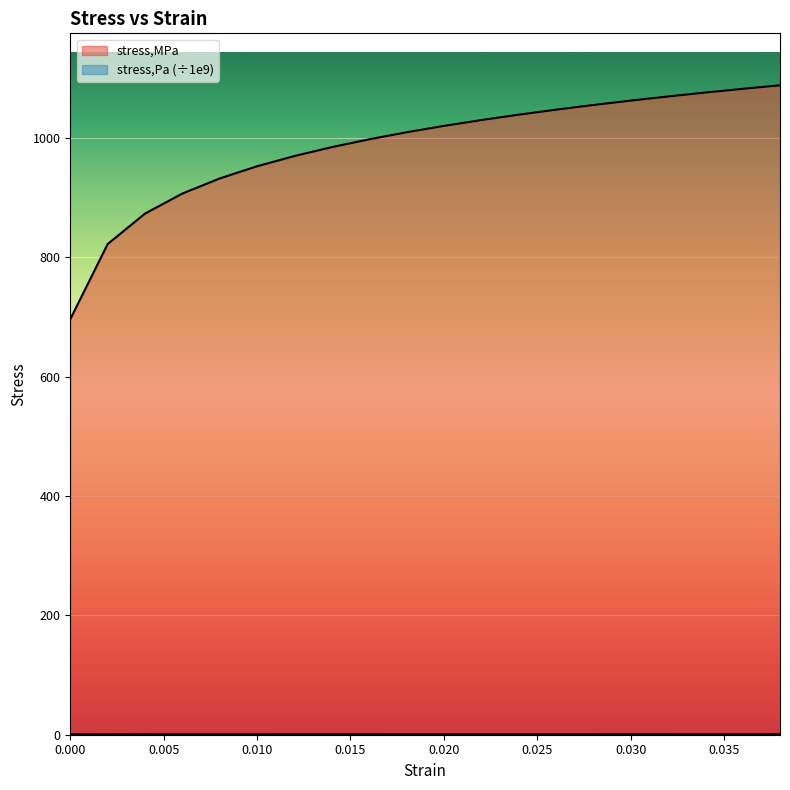

Is it true that stress,Pa equals 1.3 at 0.008?

False